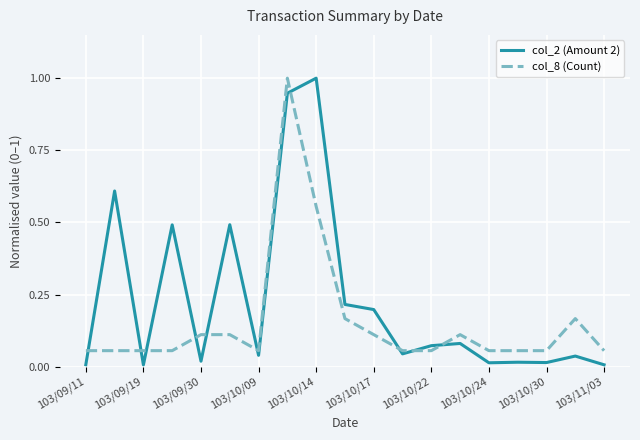

How many lines are shown in the chart?

2